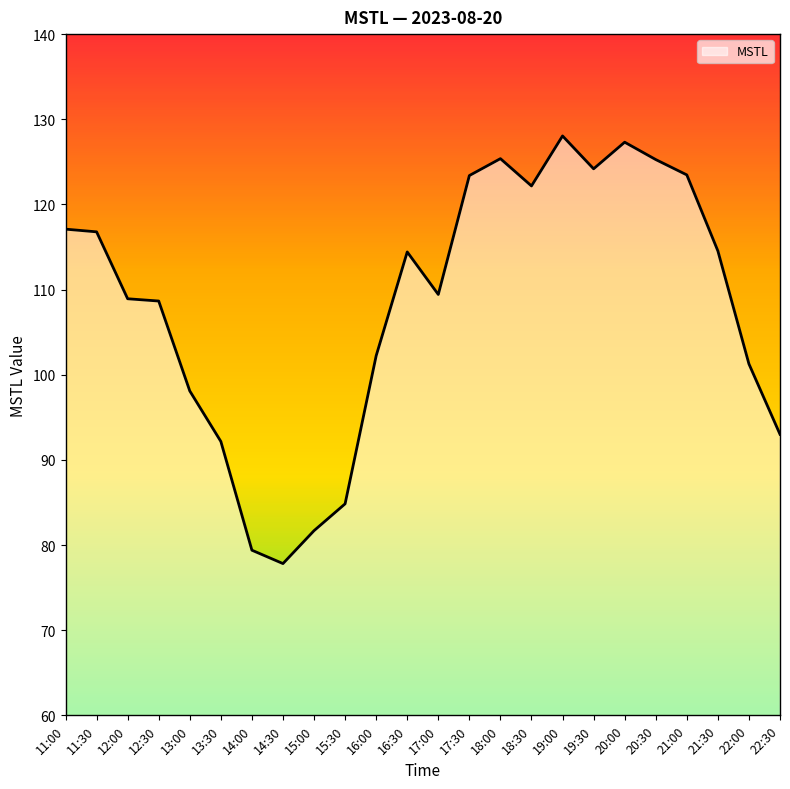

How many distinct data groups are displayed?

1